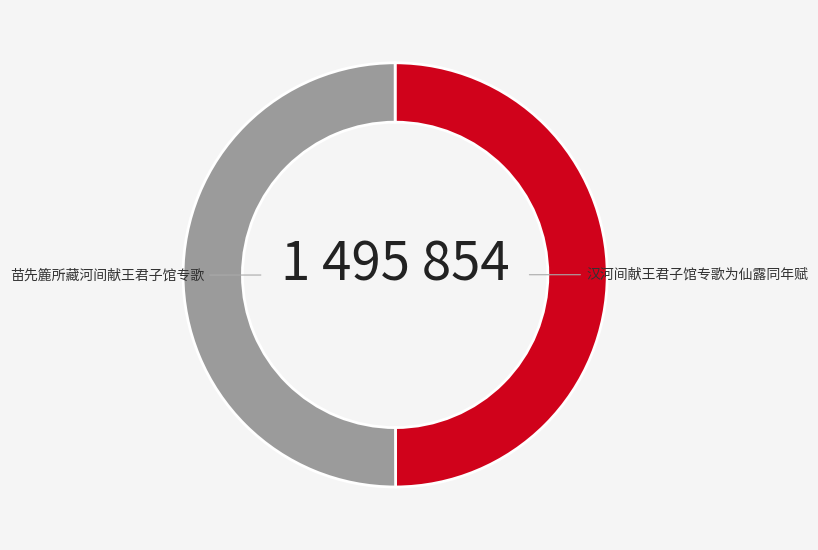

Count the number of slices in the pie.

2